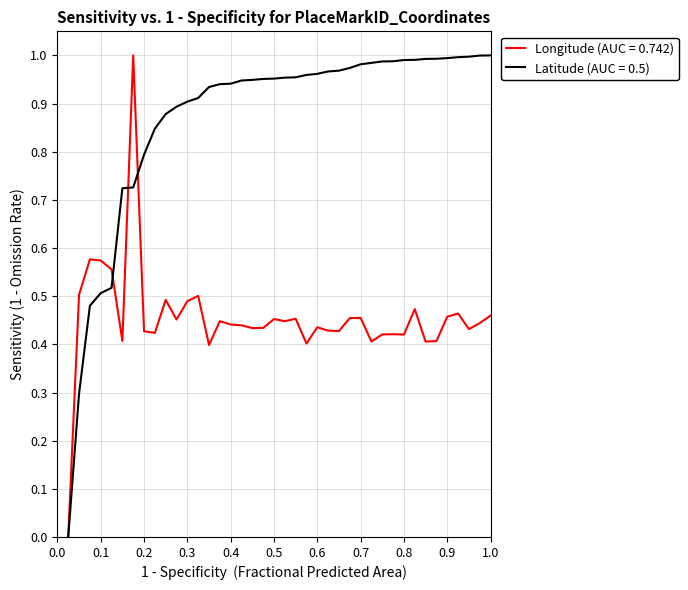

Which series has the largest total across all categories?

Latitude (AUC = 0.5)